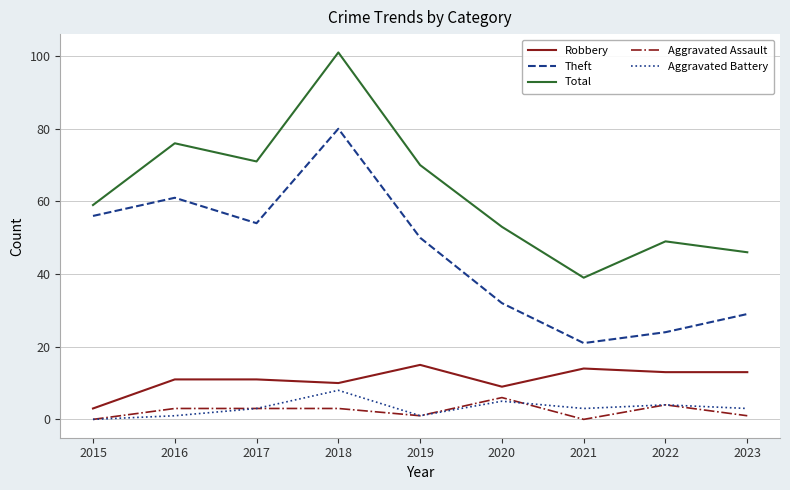

Reading left to right, extract all data points from this chart.

Robbery: 2015=3	2016=11	2017=11	2018=10	2019=15	2020=9	2021=14	2022=13	2023=13
Theft: 2015=56	2016=61	2017=54	2018=80	2019=50	2020=32	2021=21	2022=24	2023=29
Total: 2015=59	2016=76	2017=71	2018=101	2019=70	2020=53	2021=39	2022=49	2023=46
Aggravated Assault: 2015=0	2016=3	2017=3	2018=3	2019=1	2020=6	2021=0	2022=4	2023=1
Aggravated Battery: 2015=0	2016=1	2017=3	2018=8	2019=1	2020=5	2021=3	2022=4	2023=3